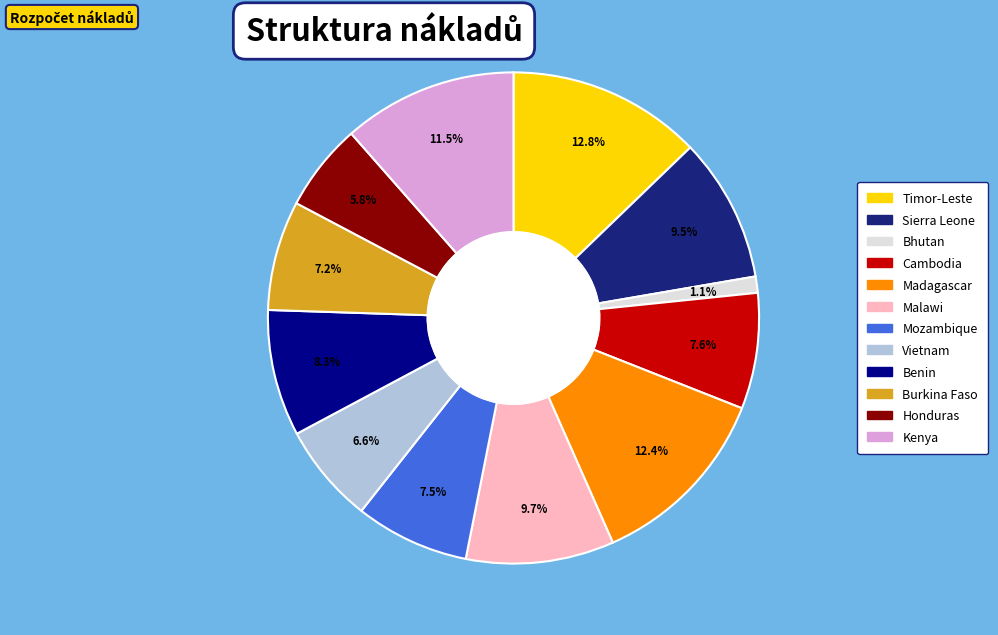

Is the sum of Sierra Leone and Cambodia greater than half?

No